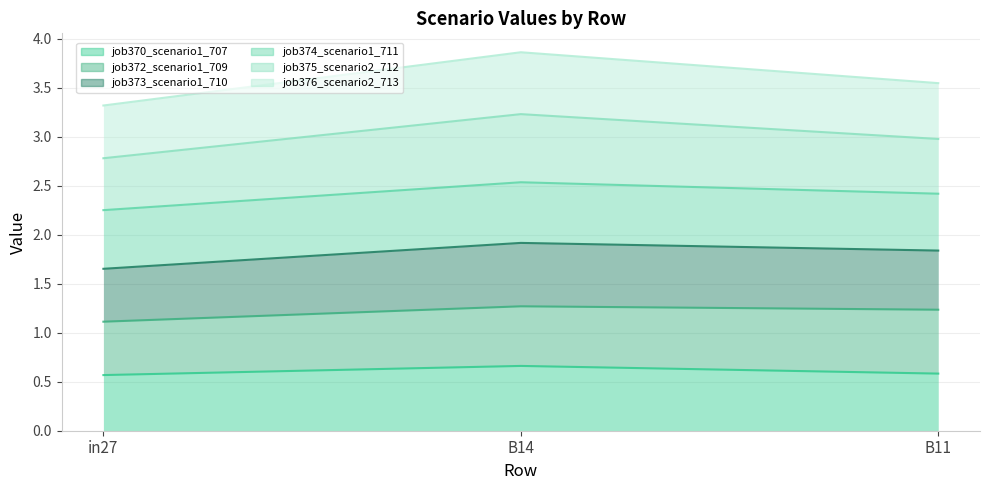

True or false: job376_scenario2_713 has a value of 3.9 at B14.

True